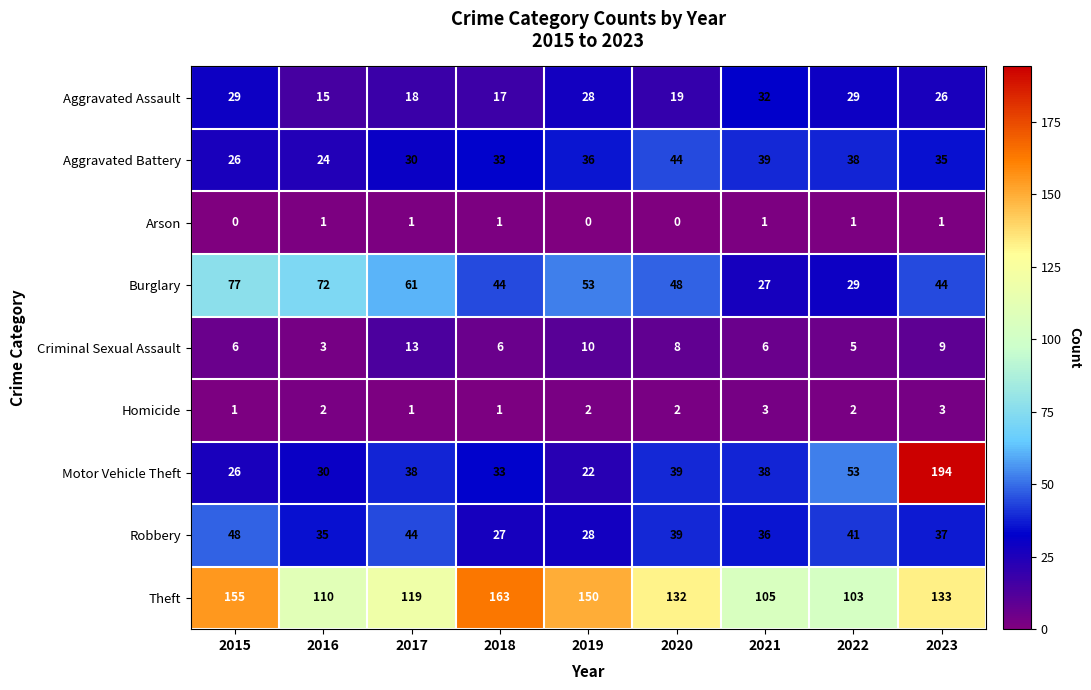

The Aggravated Battery series shows 35 at 2023. True or false?

True